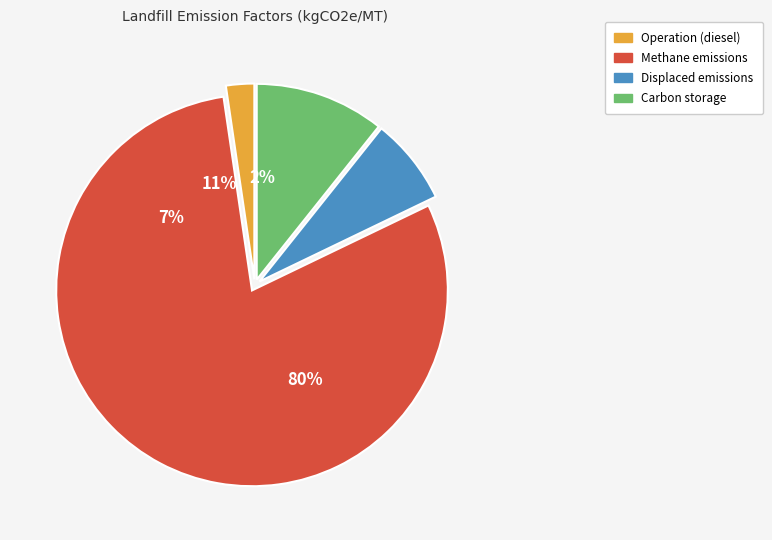

To the nearest percent, what is the difference between the Displaced emissions and Operation (diesel) slice percentages?

5%